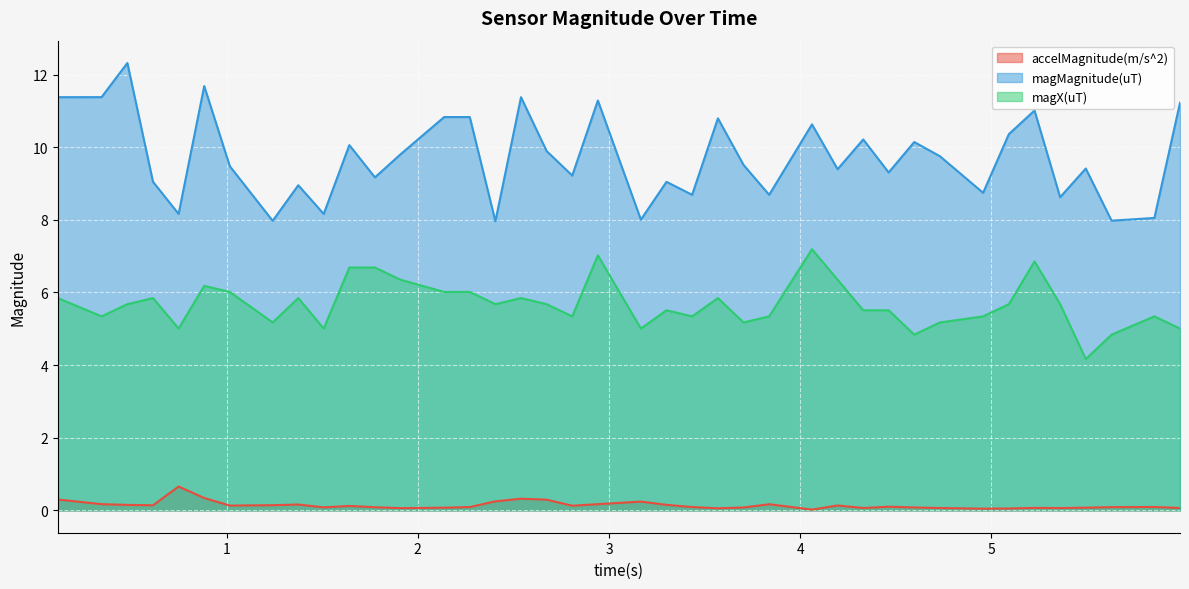

Which has a higher value, 5.226 or 4.463?

4.463